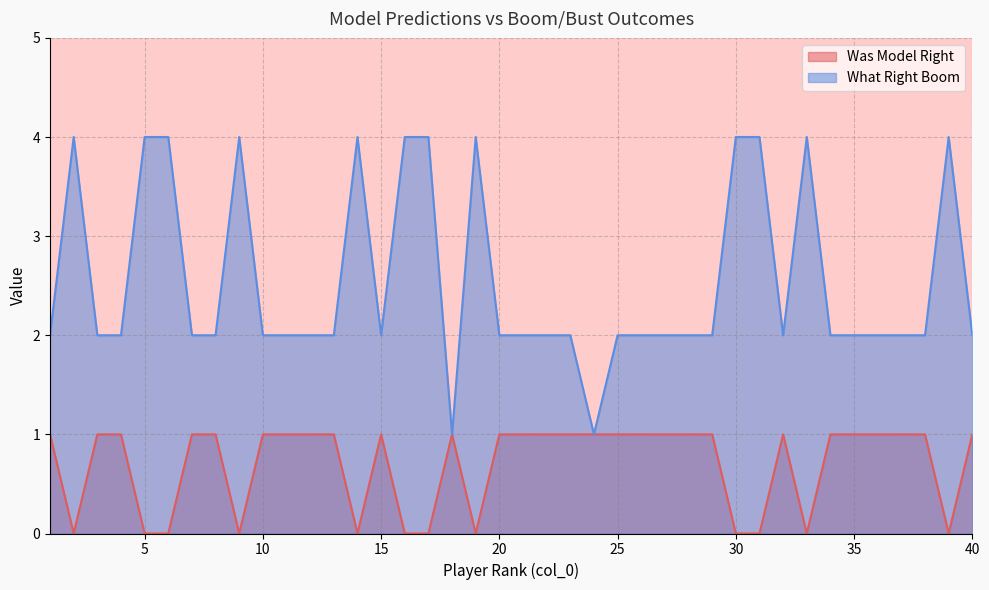

Where is the first local minimum for What Right Boom?

15